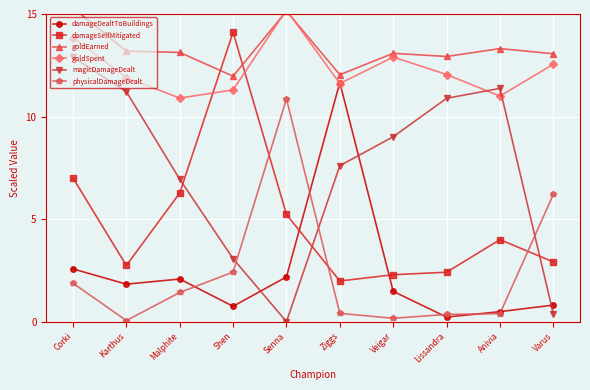

What is the greatest value displayed?

15.3